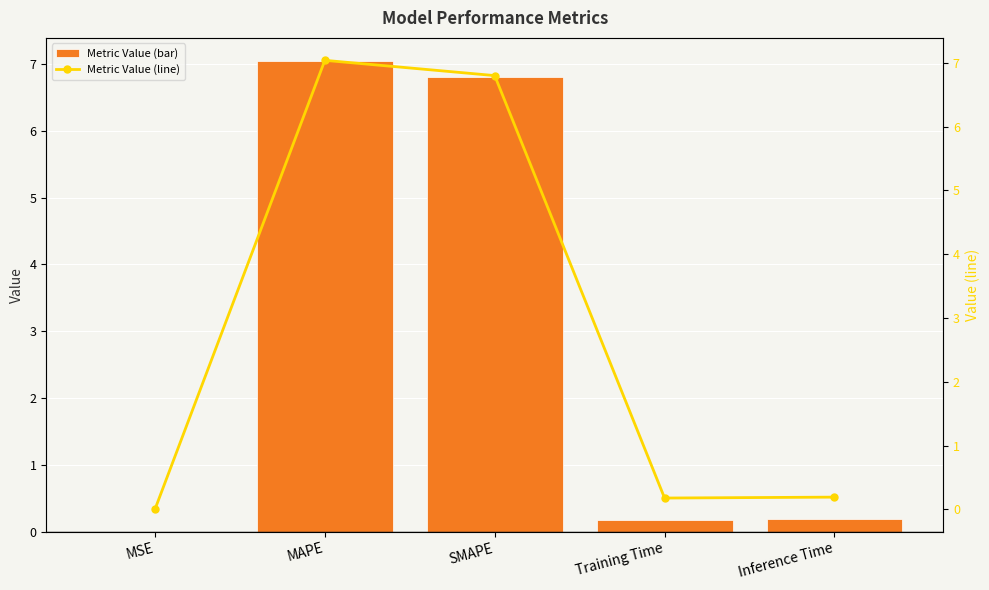

How many categories are shown in the chart?

5